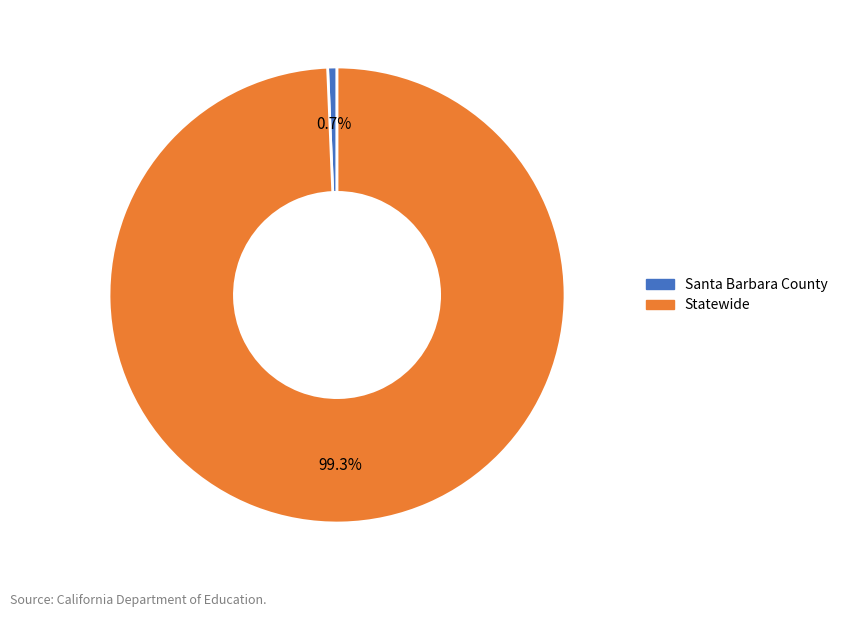

Which slice represents more than half of the pie?

Statewide